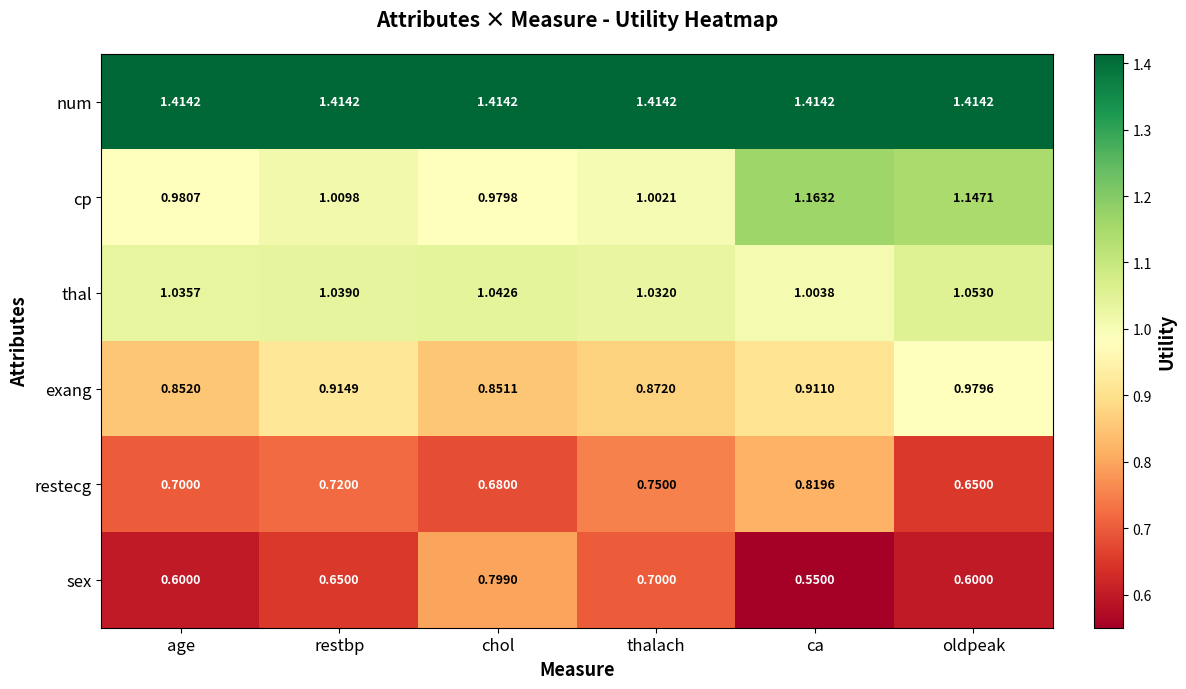

Which series changed the most between restbp and ca?

cp